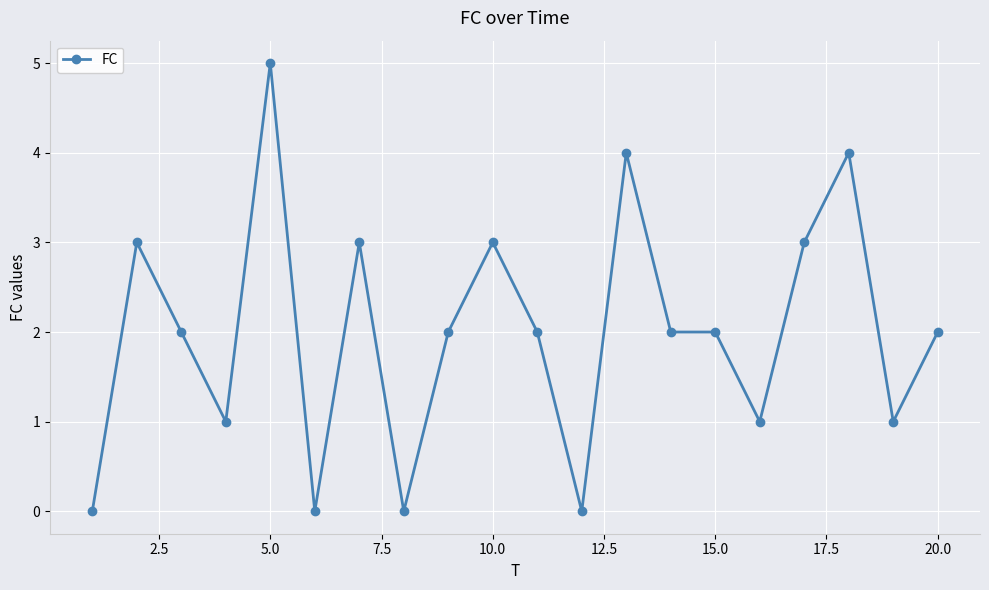

How many distinct data groups are displayed?

1